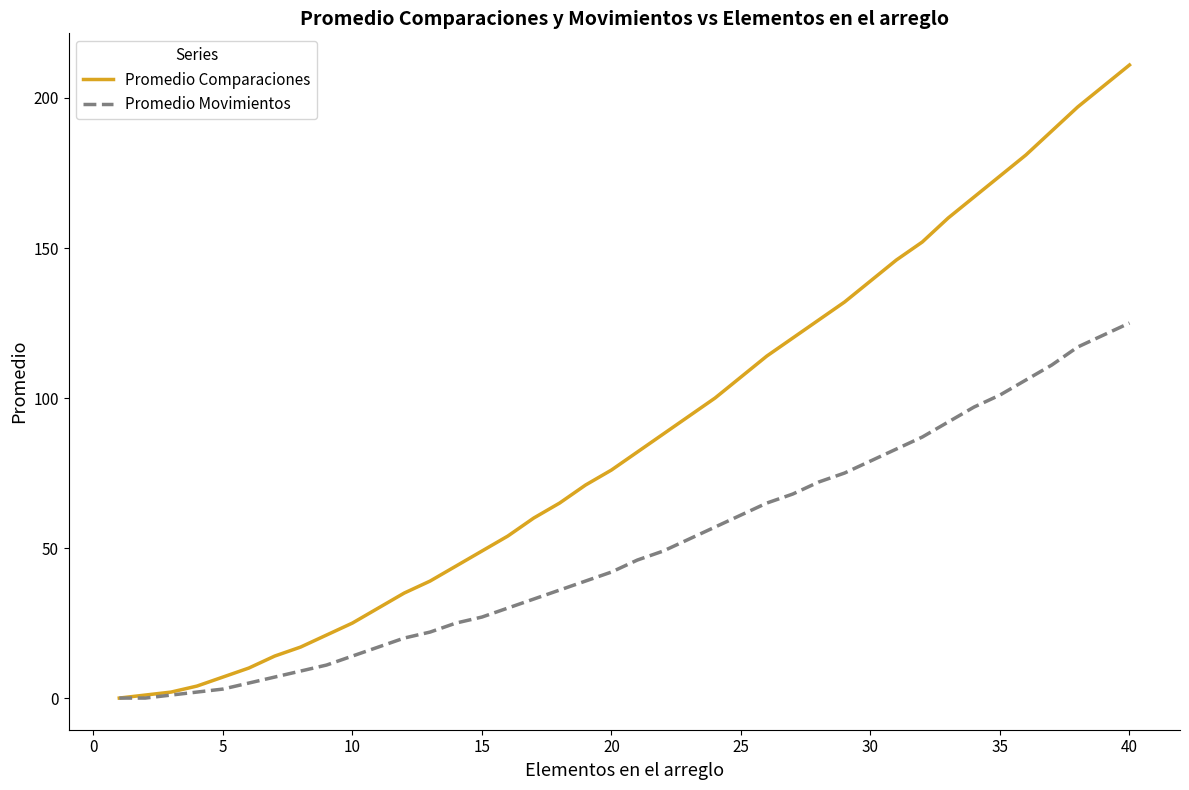

What is the greatest value displayed?

211